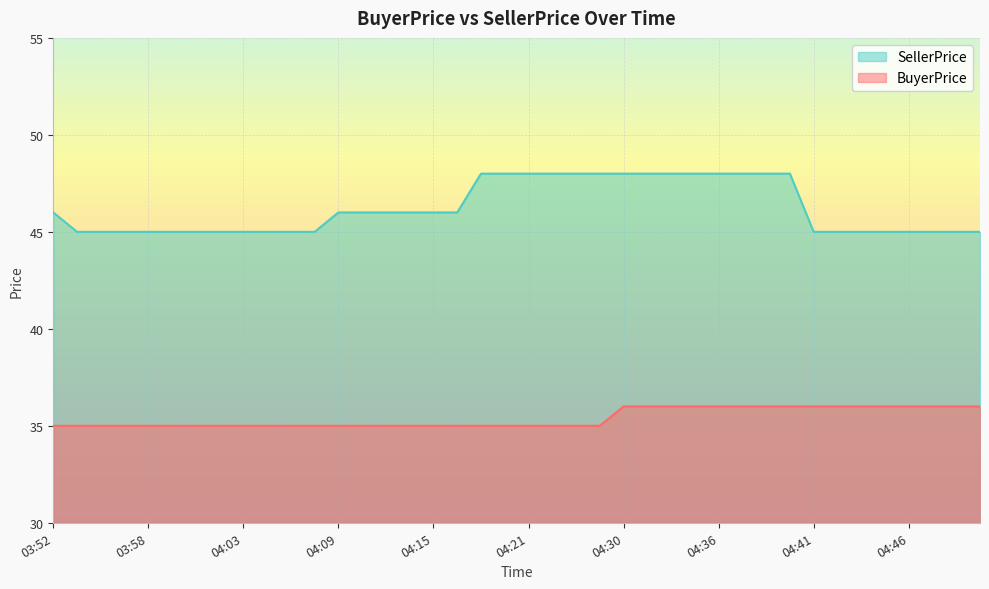

True or false: BuyerPrice and SellerPrice cross at least once.

False